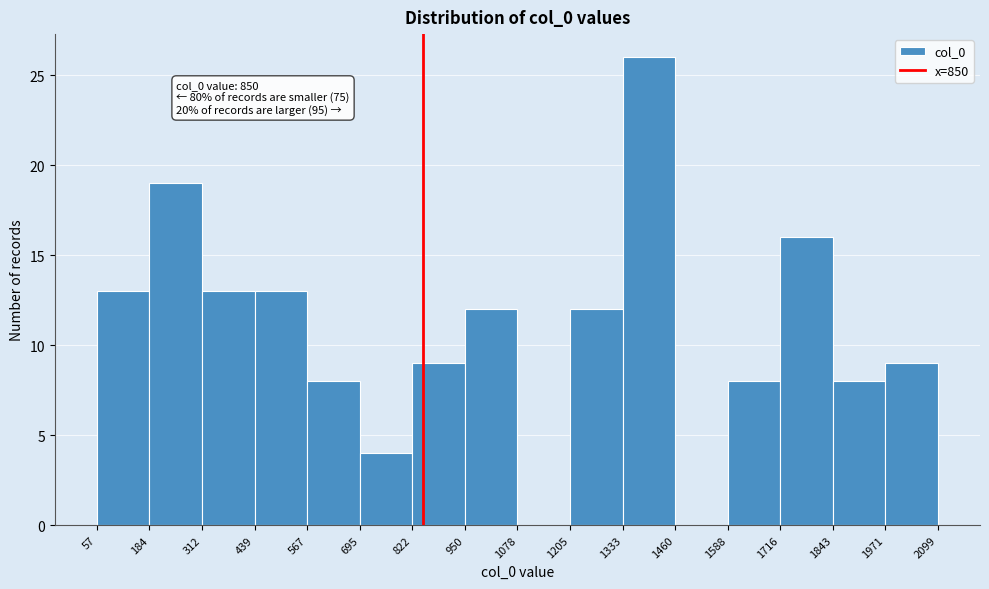

Which range on the x-axis has the tallest bar?

1333 to 1460